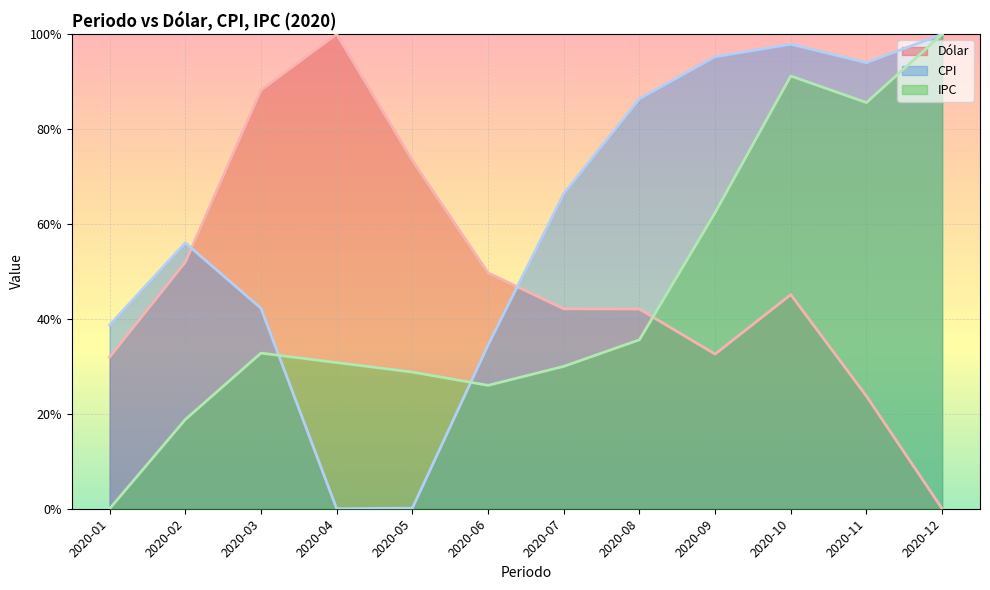

How many values in Dólar are above zero?

11